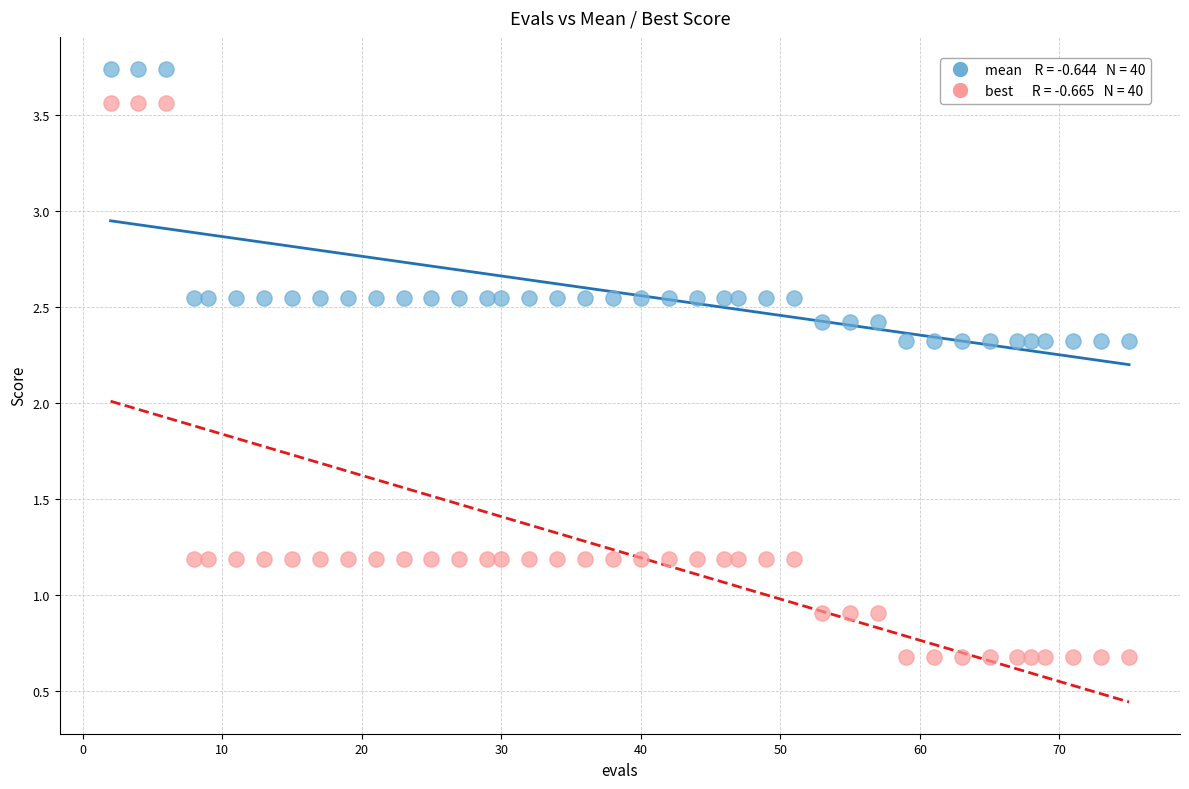

Across all data points, what is the range of Y values (max minus min)?

3.1